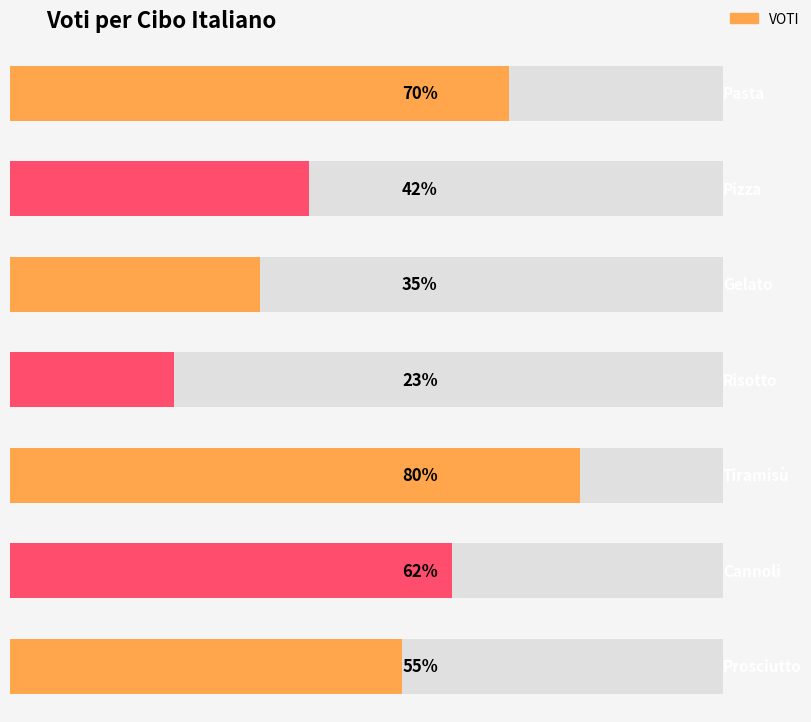

How many bars are there in total?

7